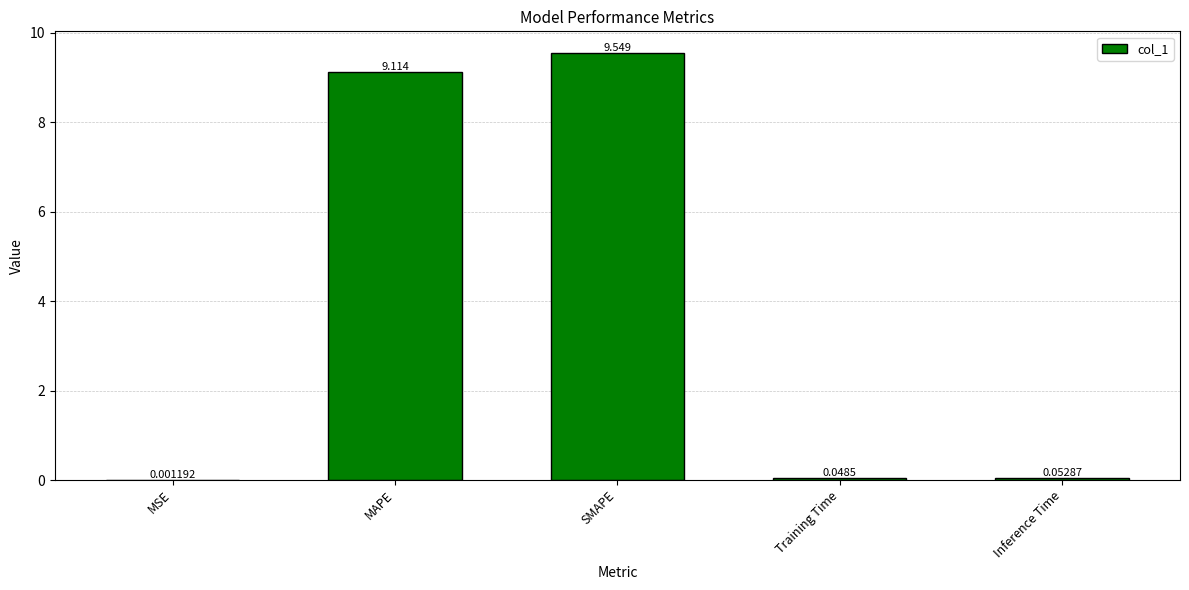

Does the chart contain stacked bars?

No